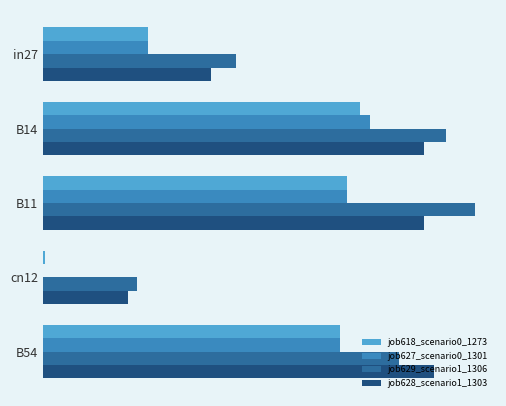

How many groups of bars are there?

5